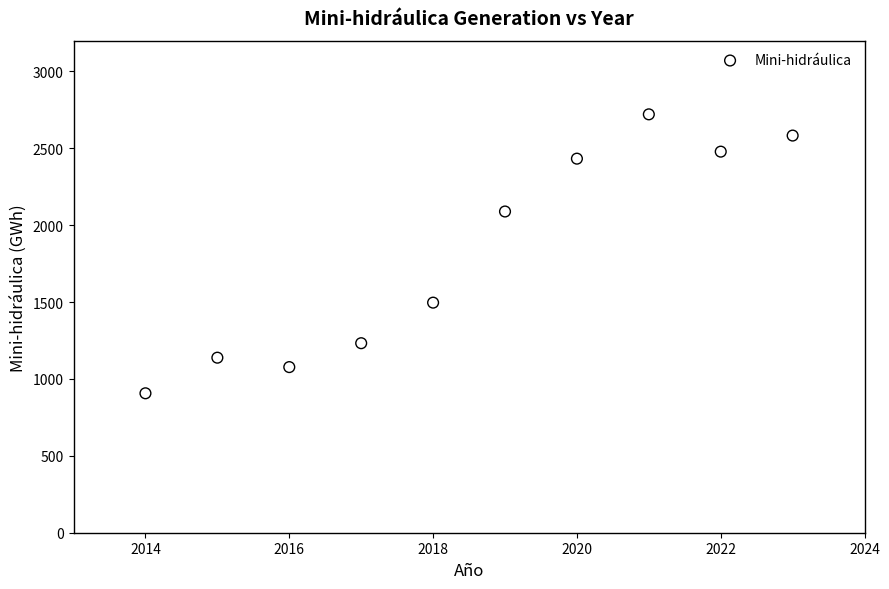

What Y value in the scatter plot is closest to 1813?

2089.0